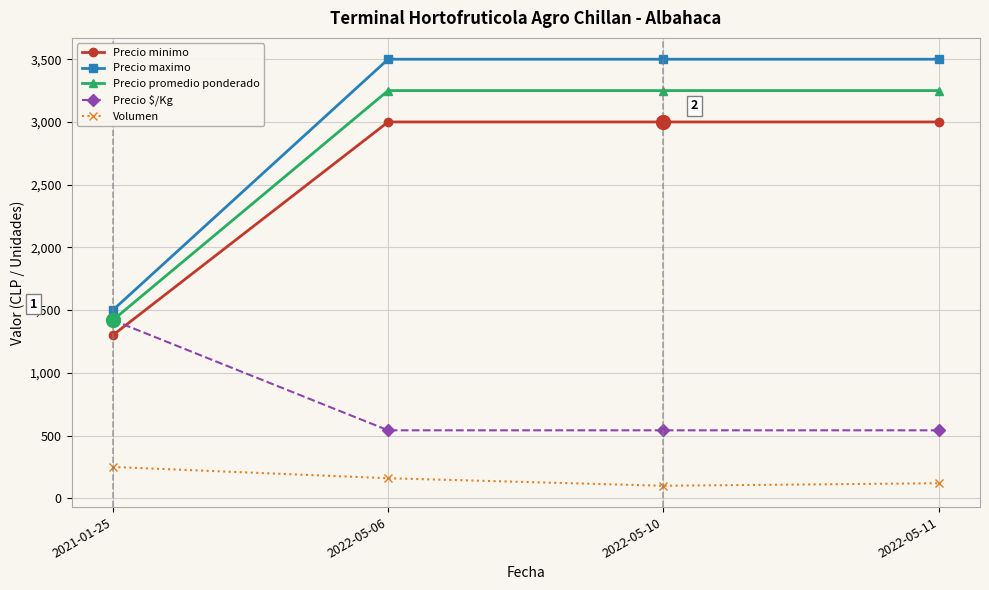

What position from the left is 2022-05-11?

4